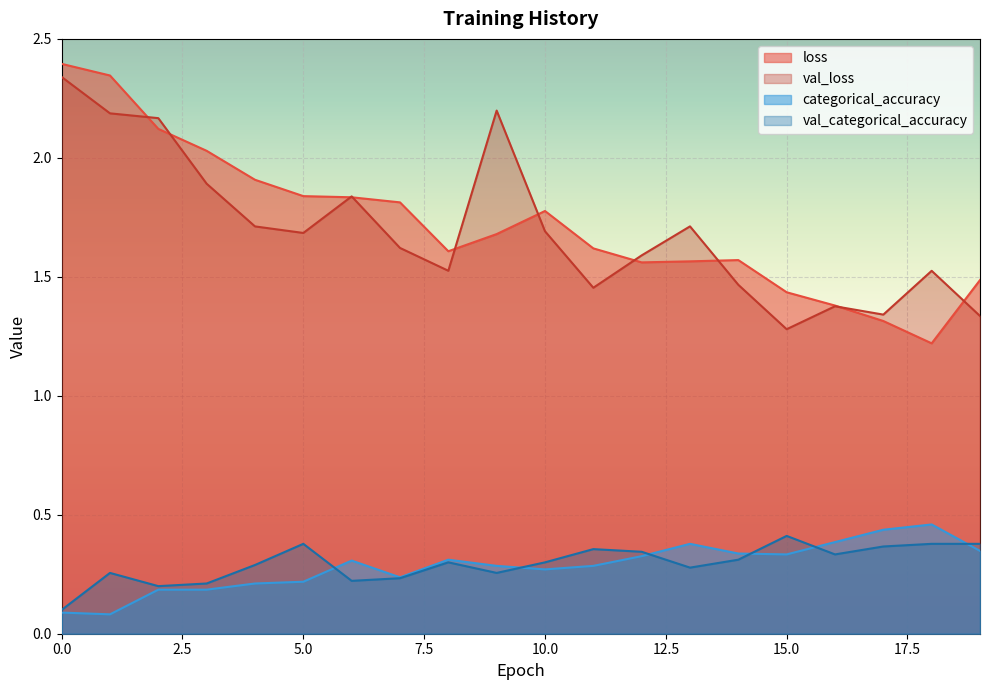

Count the number of data series in this chart.

4